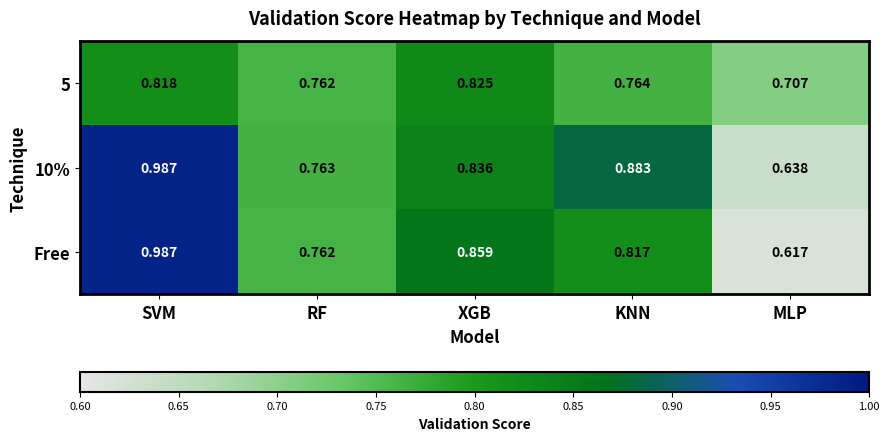

At which category is the sum across all series the highest?

SVM